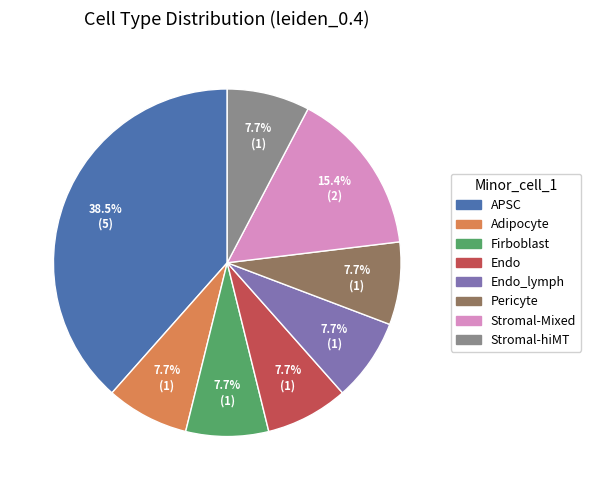

How many segments does this pie chart have?

8